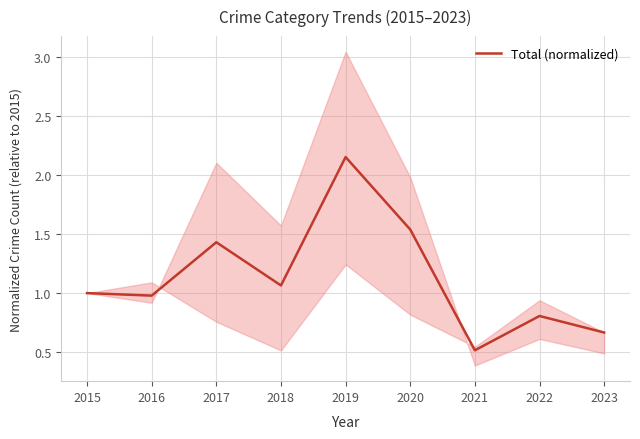

What is the smallest value displayed?

0.5